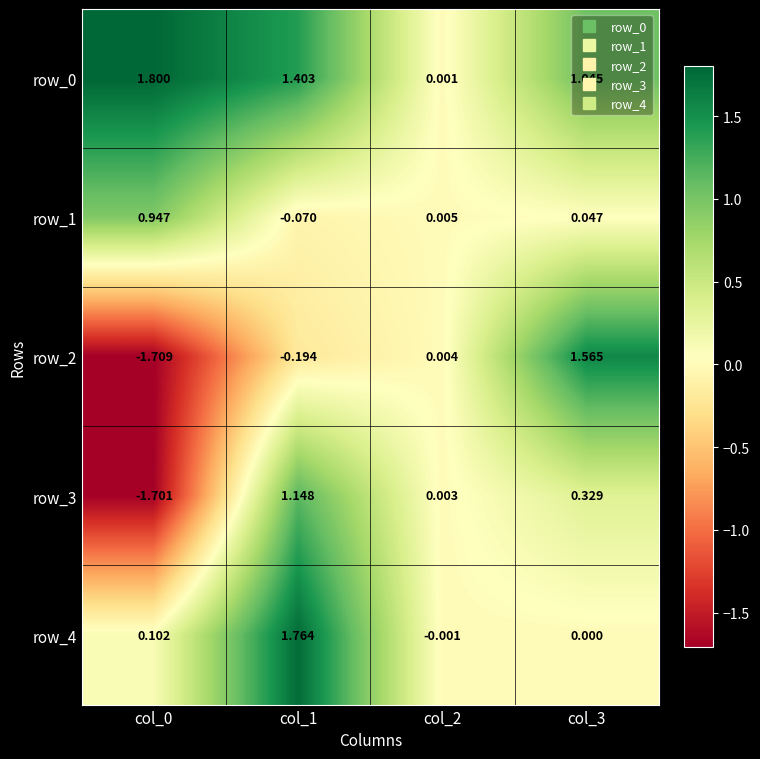

At how many categories does at least one series exceed 0?

4